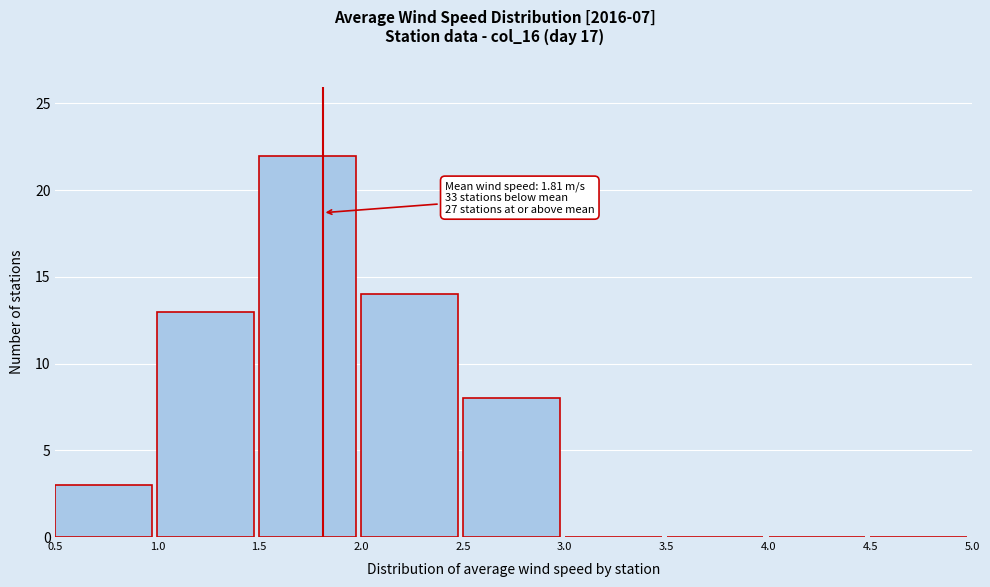

Over which range of the x-axis is the bar tallest?

1.5 to 2.0